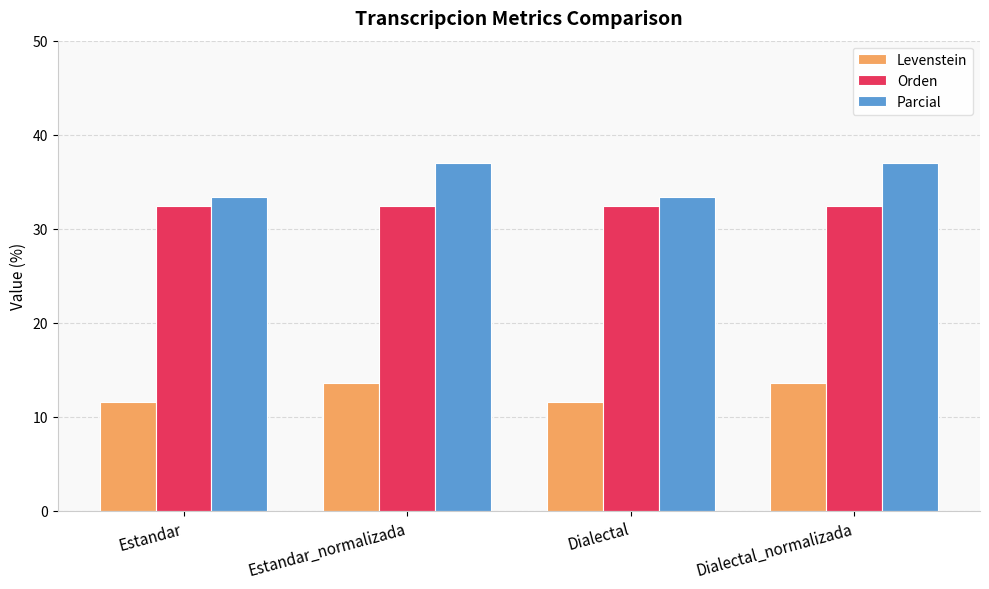

What is the lowest value of the Parcial series?

33.3